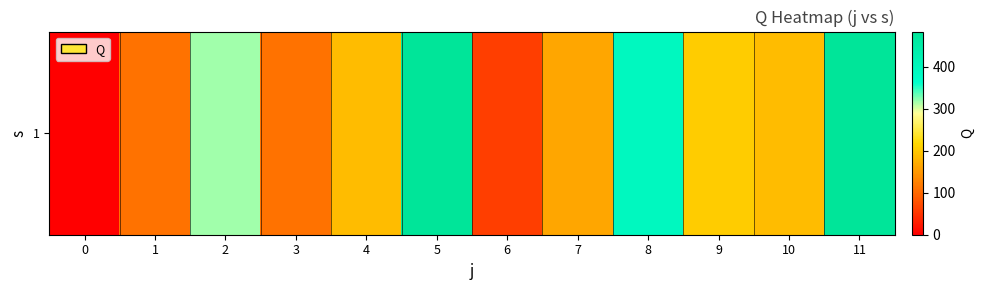

Reading left to right, transcribe all the data shown in this chart.

0=0.0	1=111.1	2=316.8	3=111.2	4=187.6	5=483.3	6=59.0	7=166.1	8=392.7	9=205.5	10=187.6	11=483.3